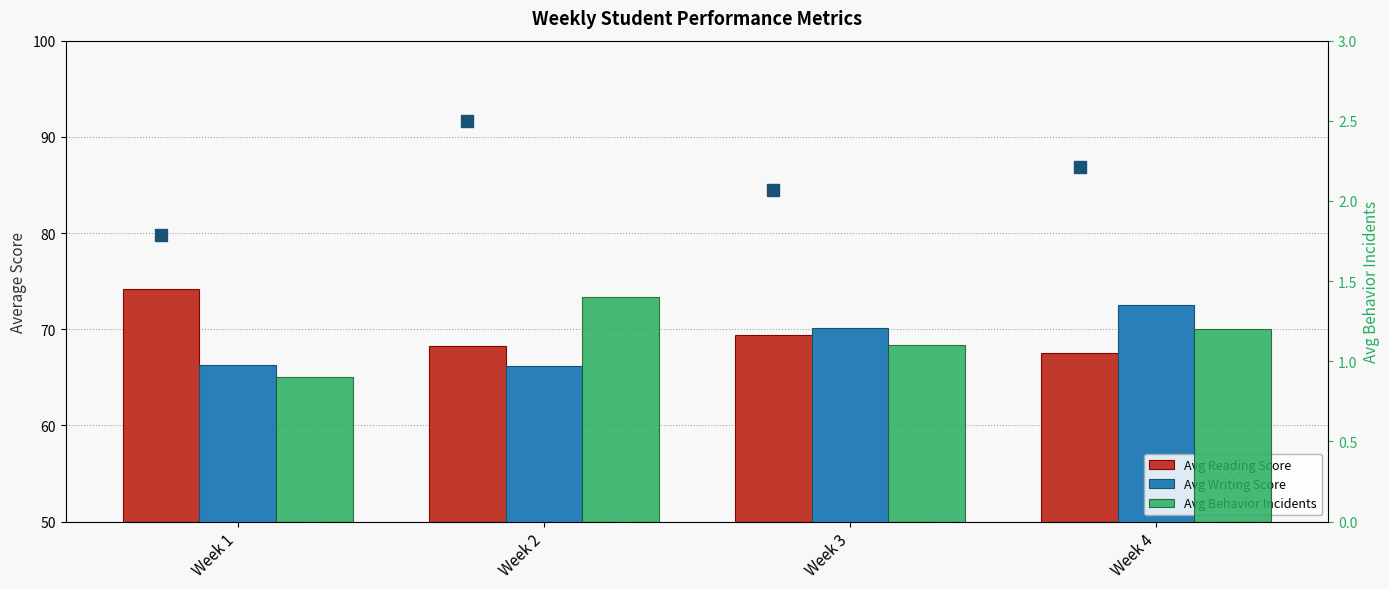

What is the spread (max minus min) of values at Week 4?

71.4